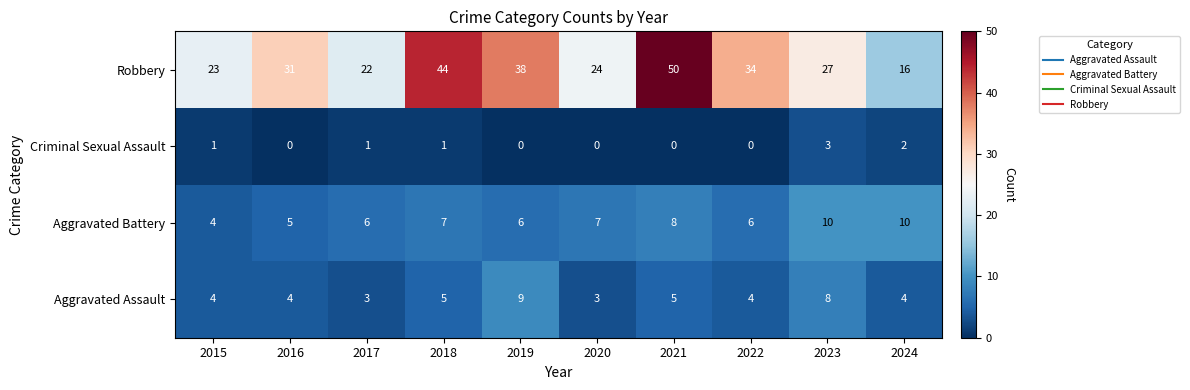

At which category is the sum across all series the highest?

2021